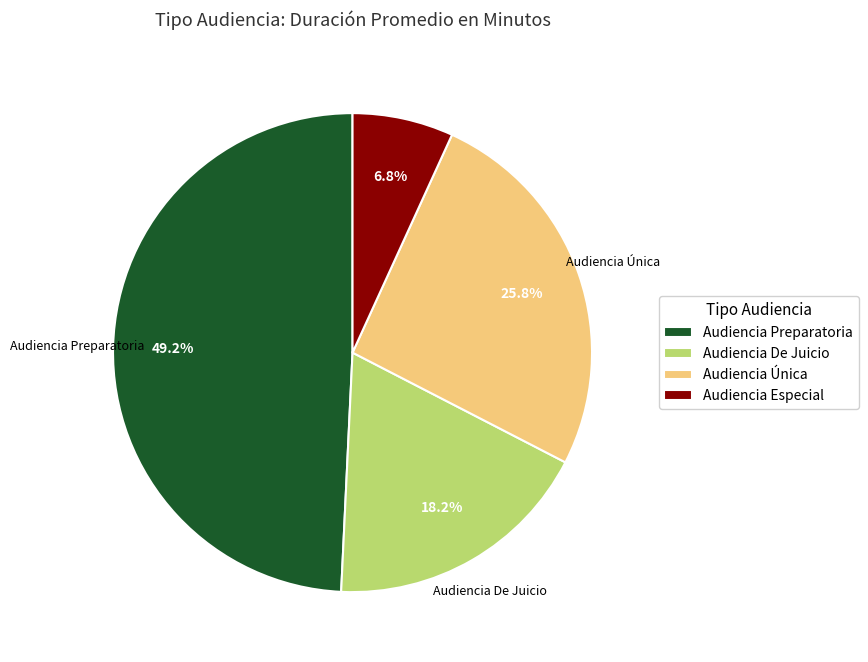

Approximately how many times larger is the value at Audiencia De Juicio compared to Audiencia Preparatoria?

0.4